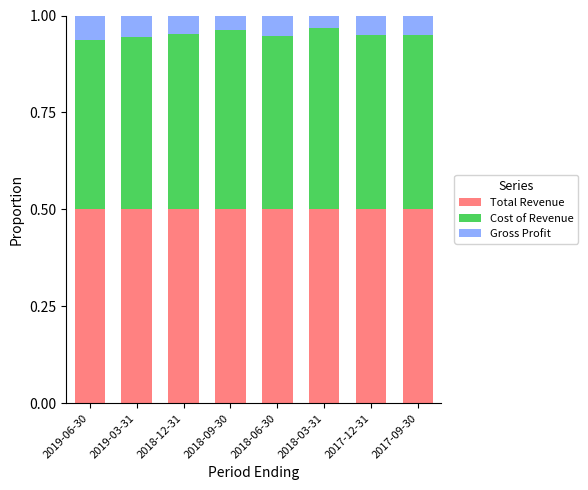

The value of Total Revenue at 2019-03-31 is 0.5. True or false?

True